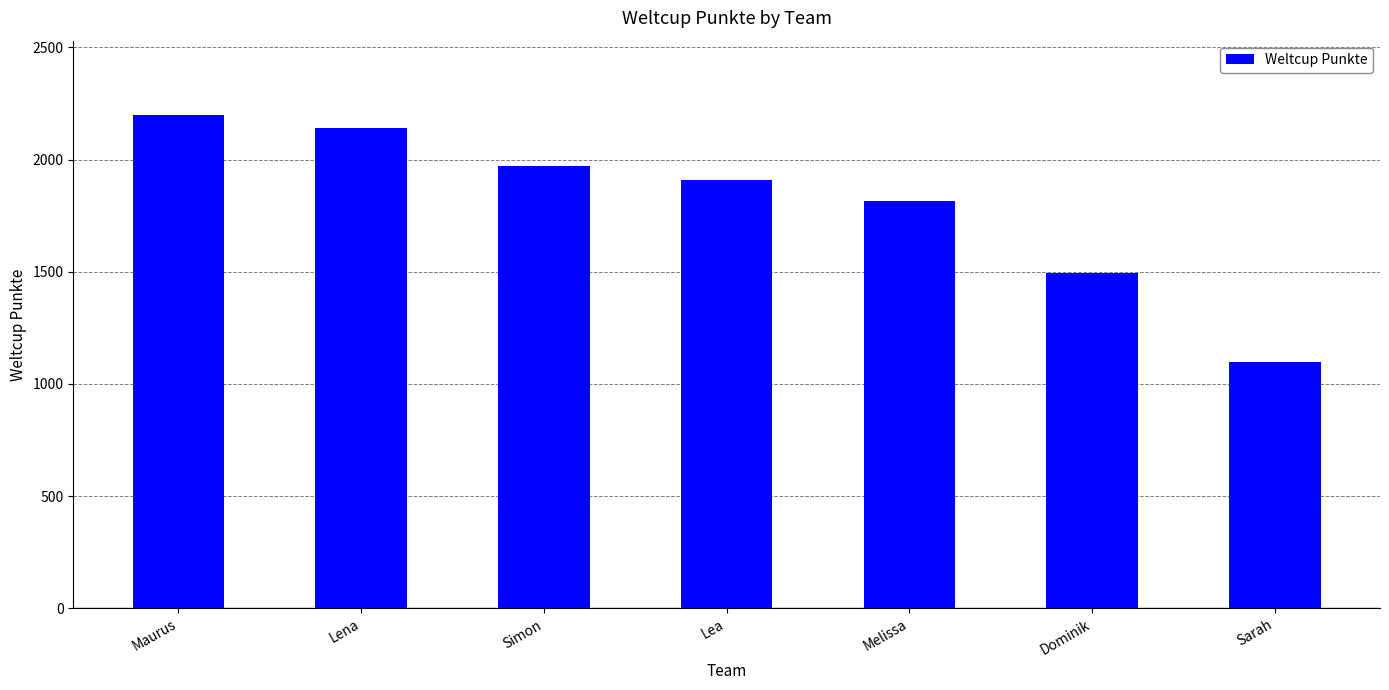

What is the approximate value at Lea, to the nearest 10?

1910